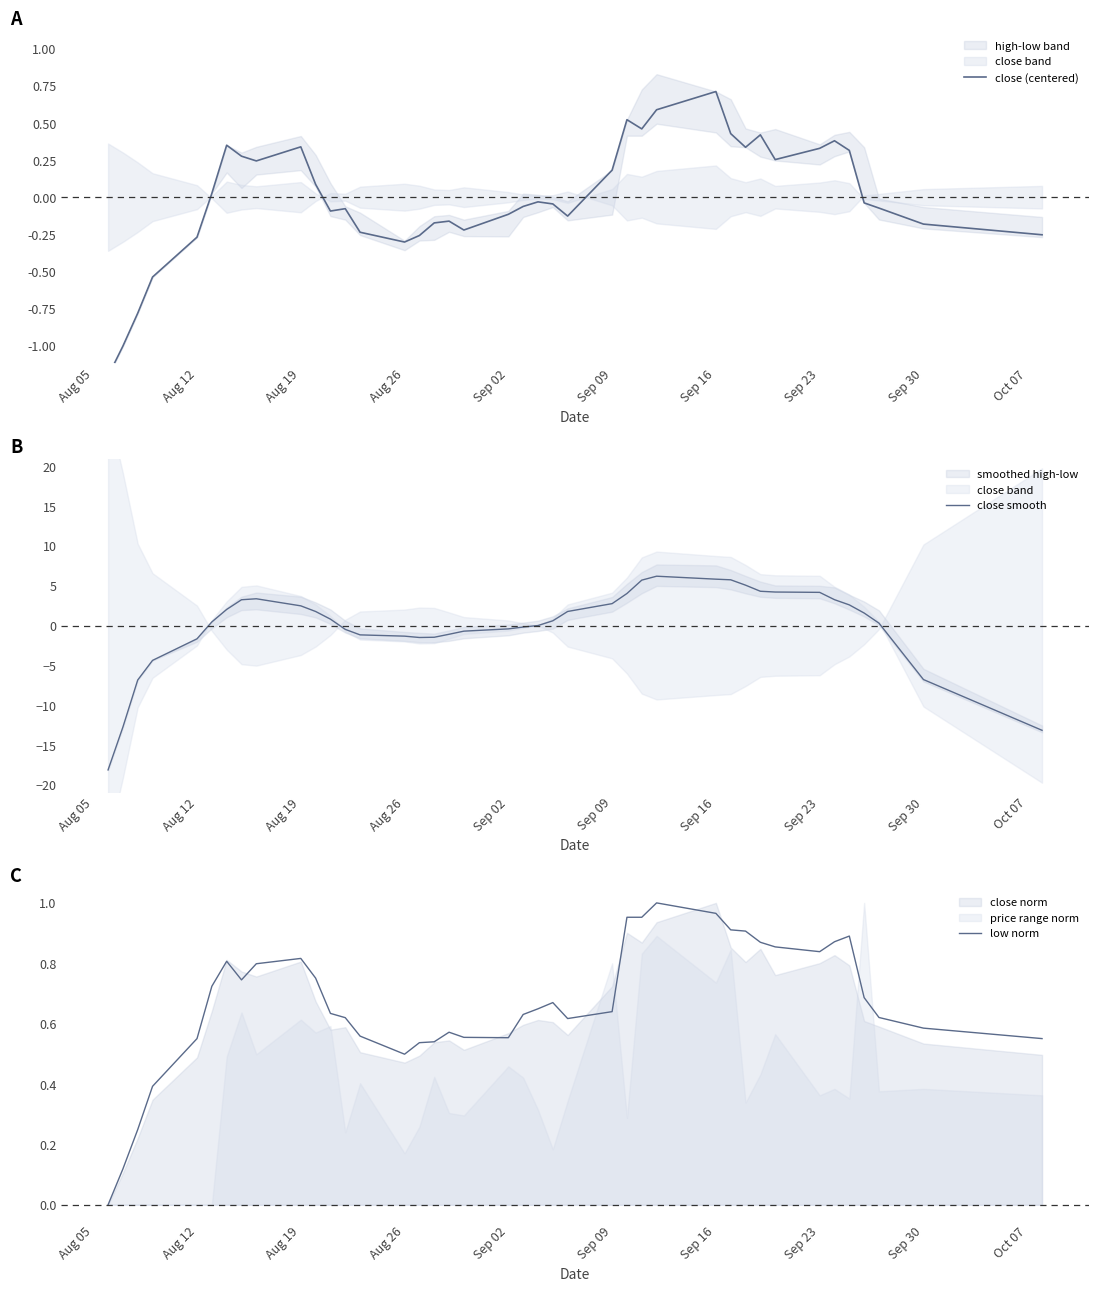

Which series has the widest spread of values?

close smooth